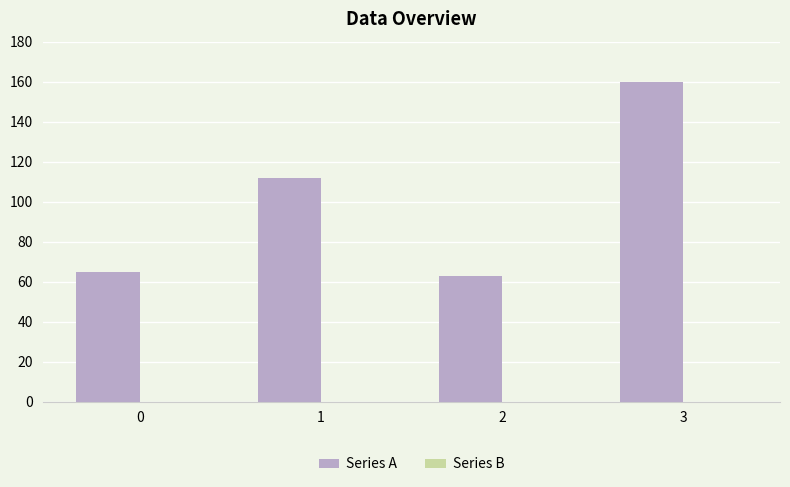

True or false: the data shows 43 at 0.

False